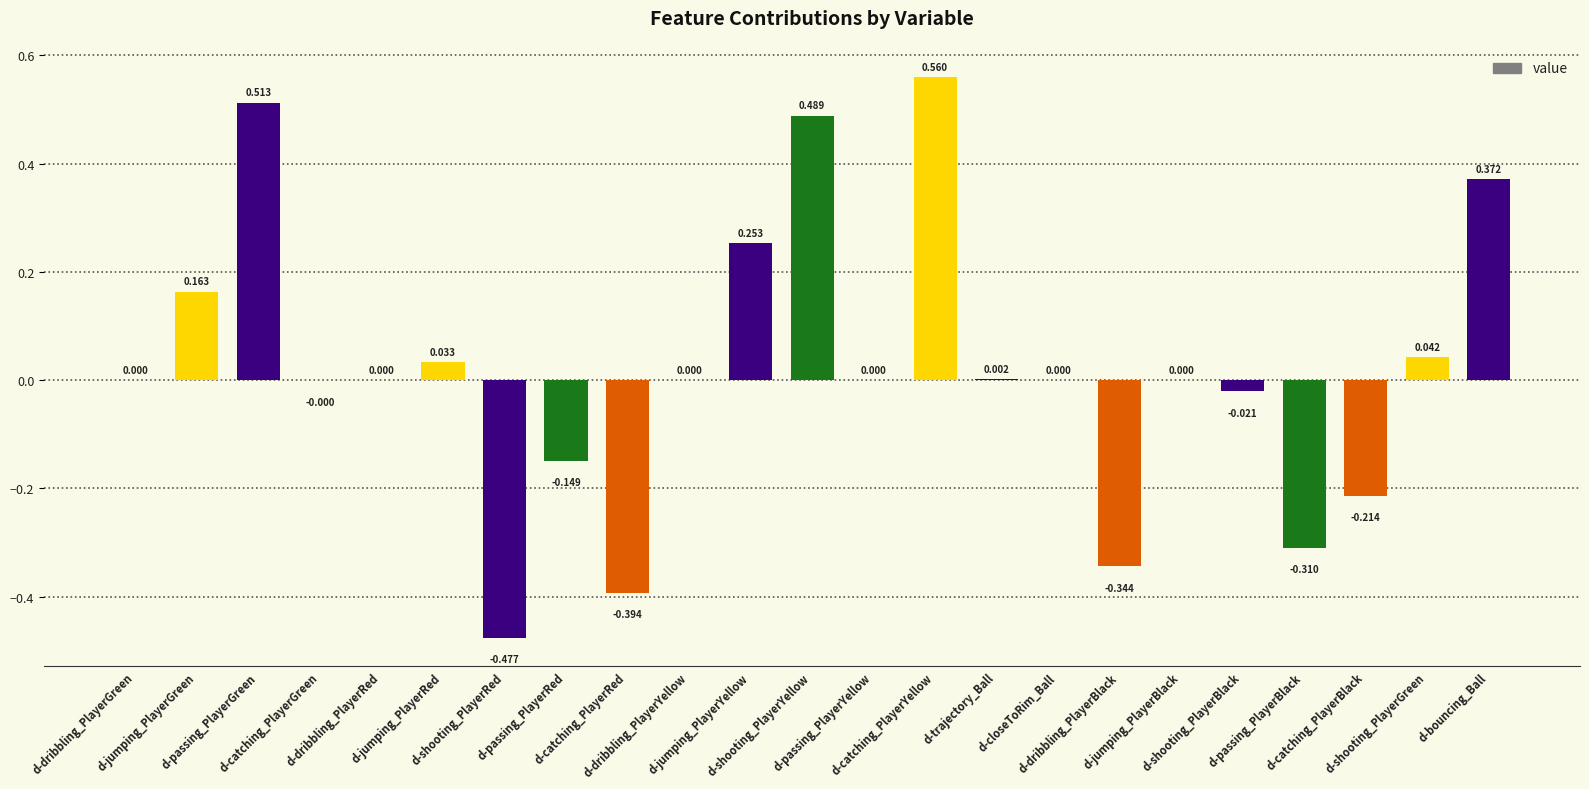

Which category has the lowest value across all series?

d-shooting_PlayerRed